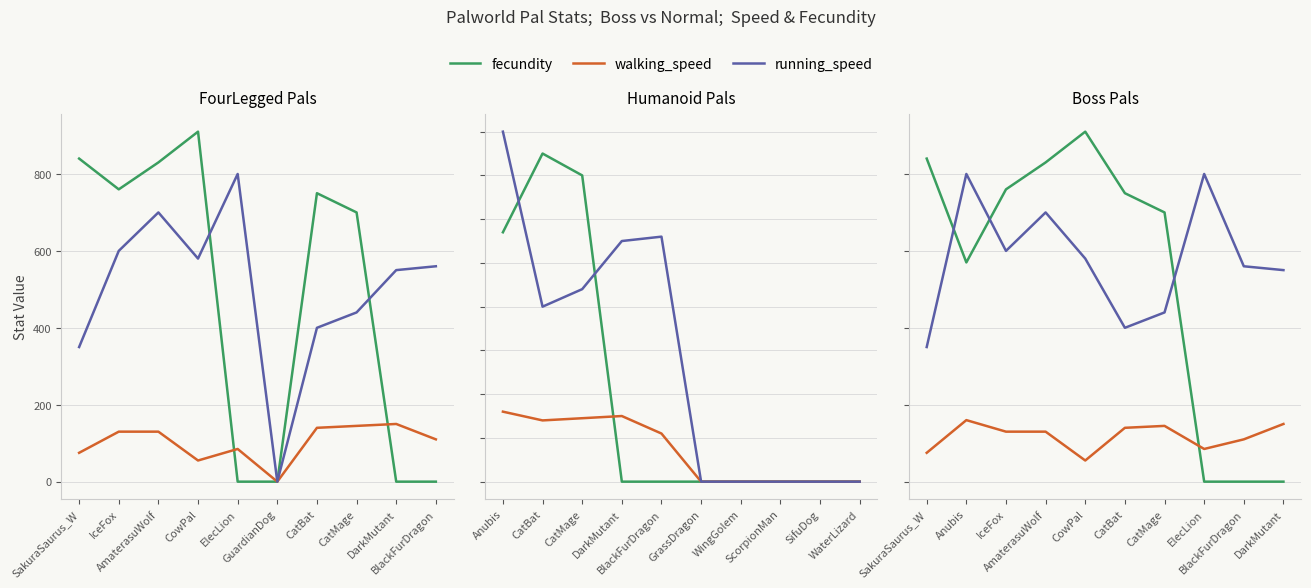

Between AmaterasuWolf and CatMage, which series saw the biggest shift?

running_speed